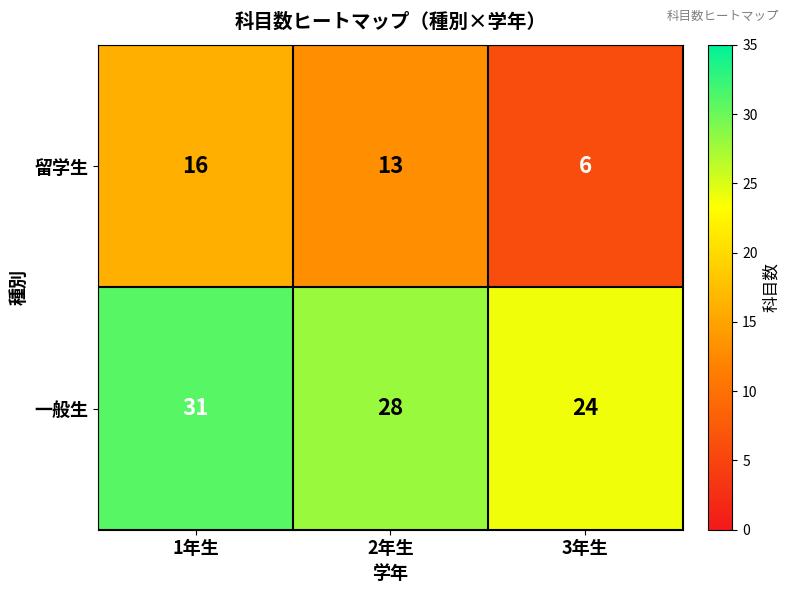

How many values in the 一般生 series are below 28?

1